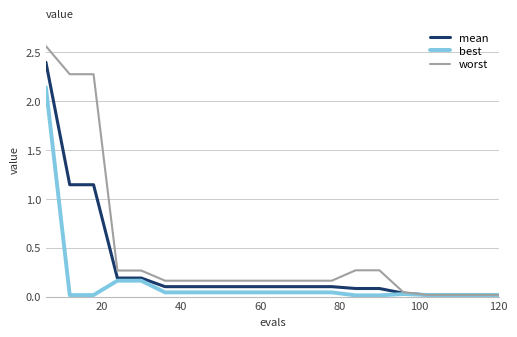

Which series has the widest spread of values?

worst